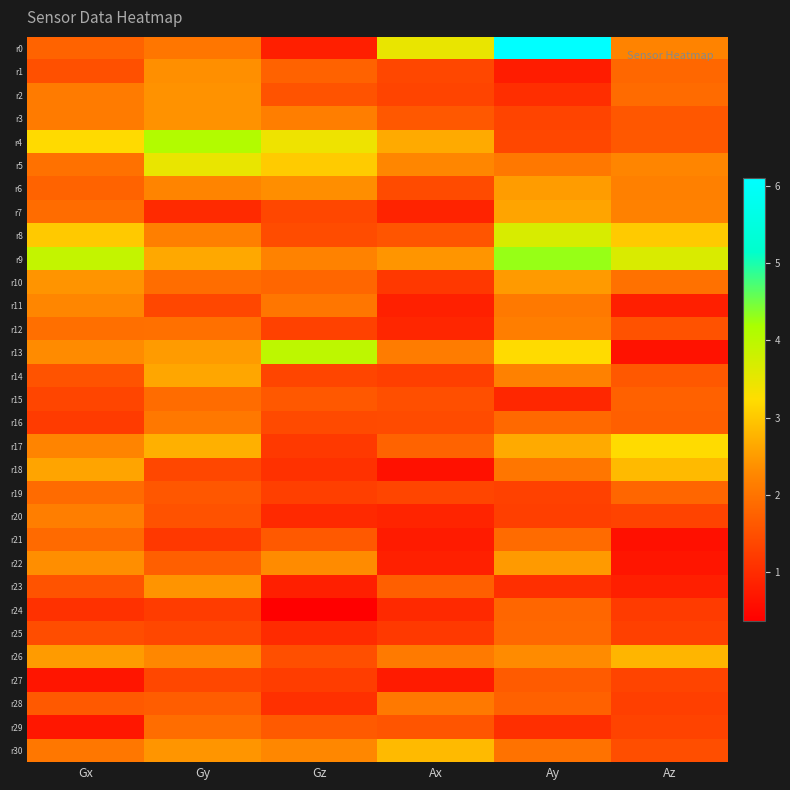

What is the difference between the highest and lowest values at Ax?

2.8